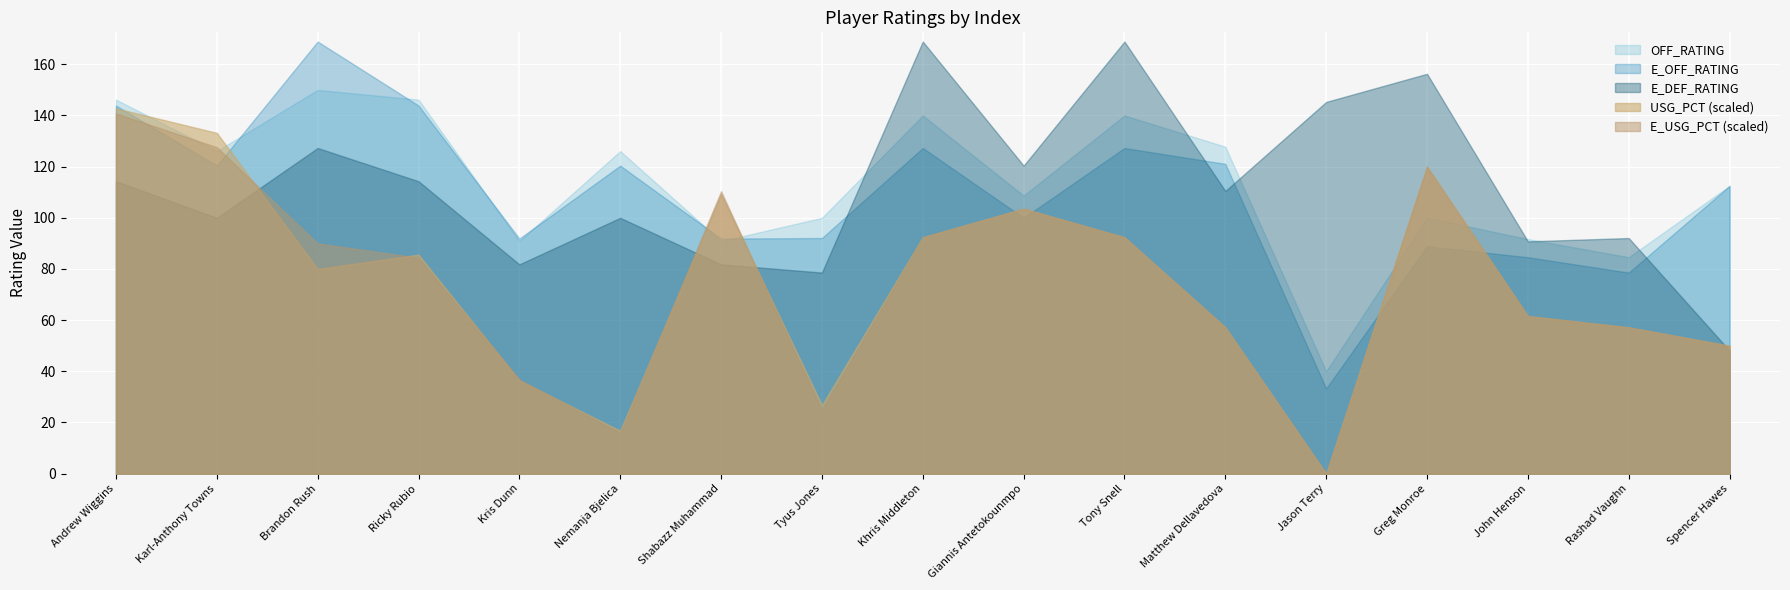

What position from the left is Jason Terry?

13